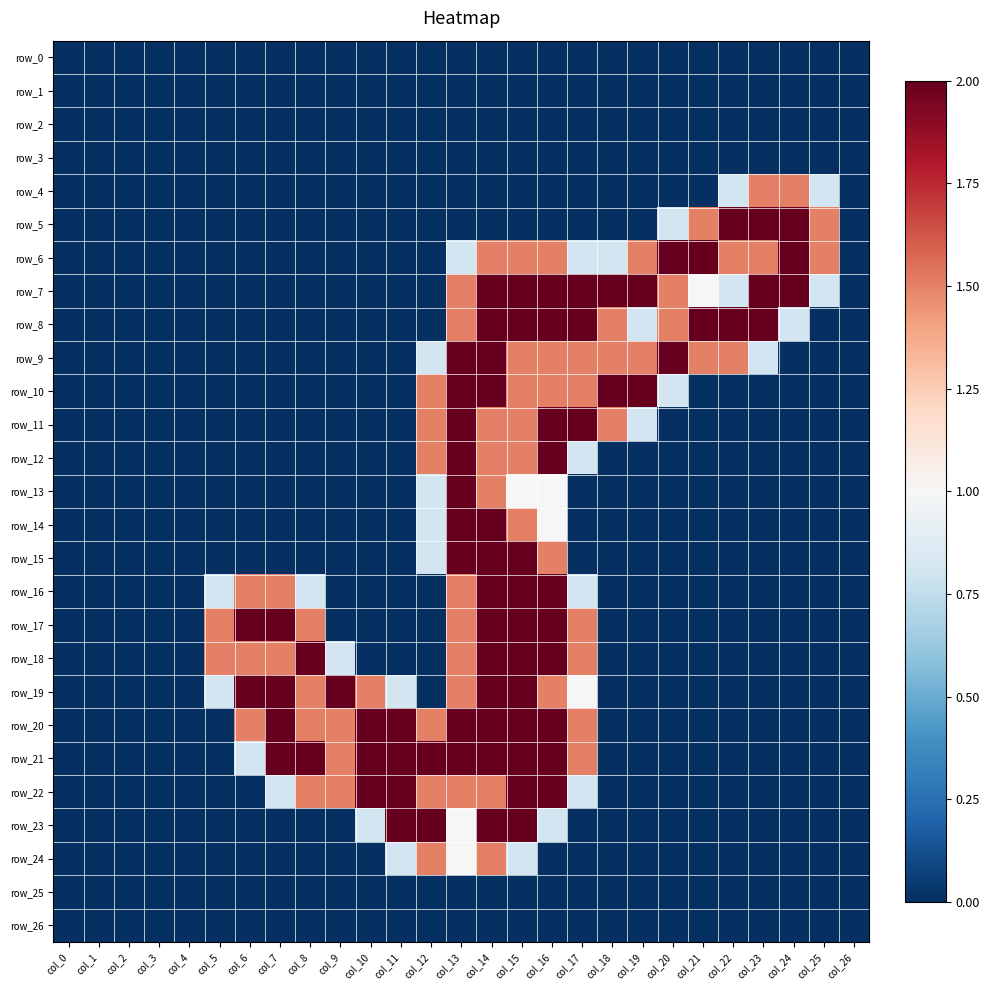

Which series has the largest range (max minus min)?

row_5